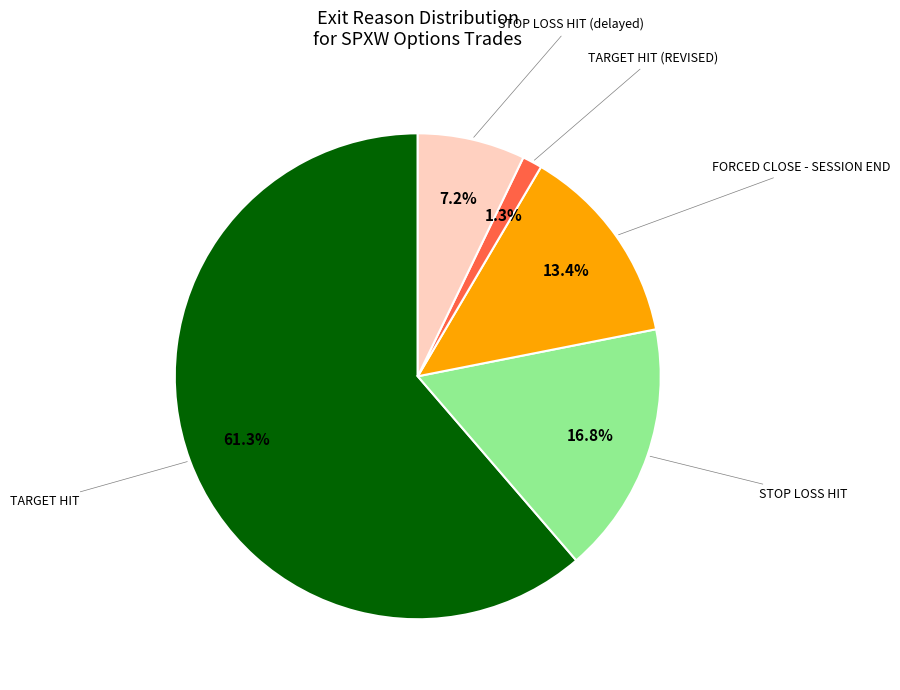

How much of the chart is everything except TARGET HIT (REVISED)?

98.7%